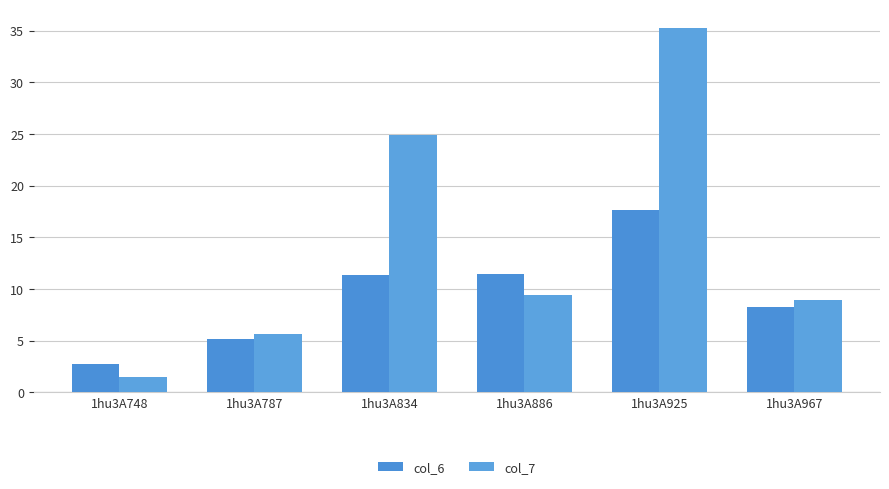

Which category has the lowest value across all series?

1hu3A748